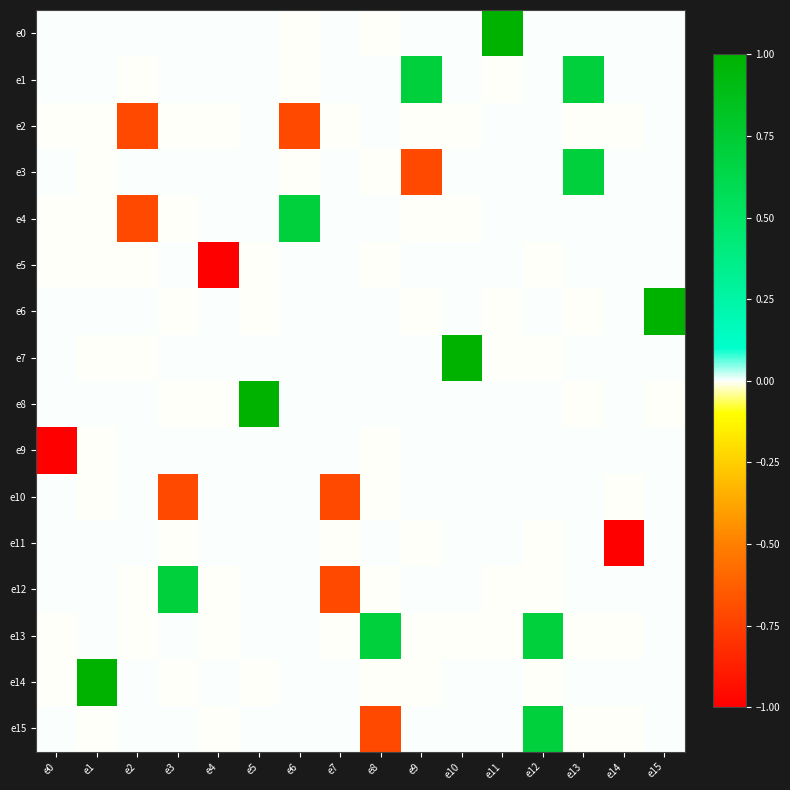

Which label corresponds to the smallest value in the chart?

e4